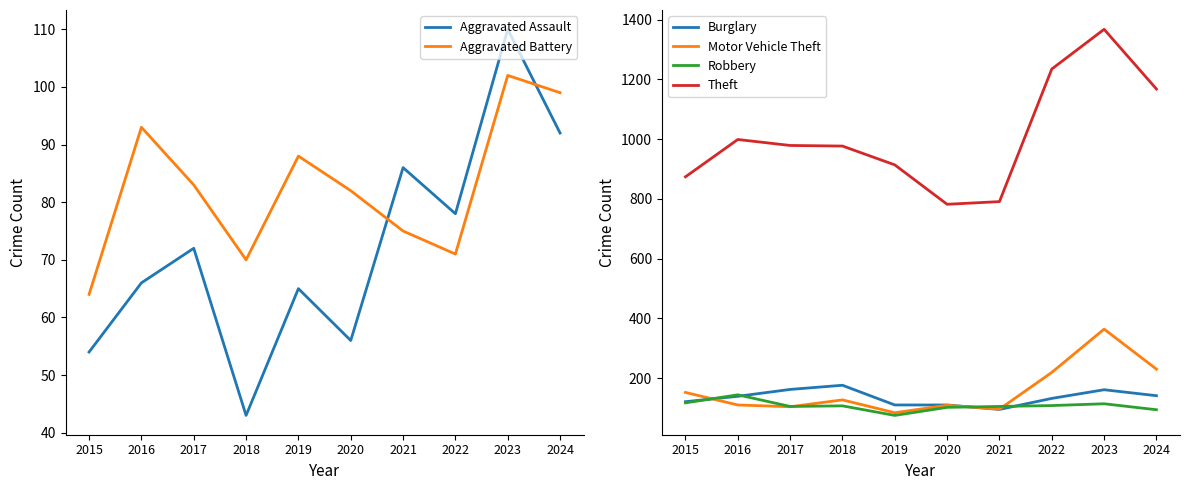

Which series has the widest spread of values?

Theft